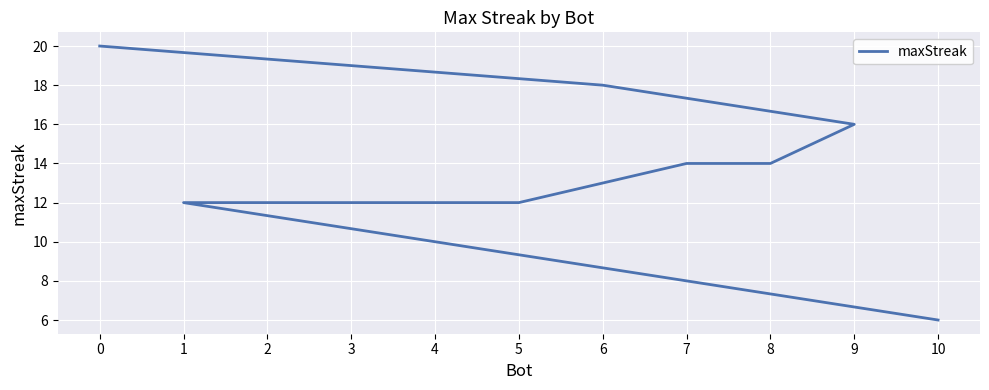

How many lines are shown in the chart?

1